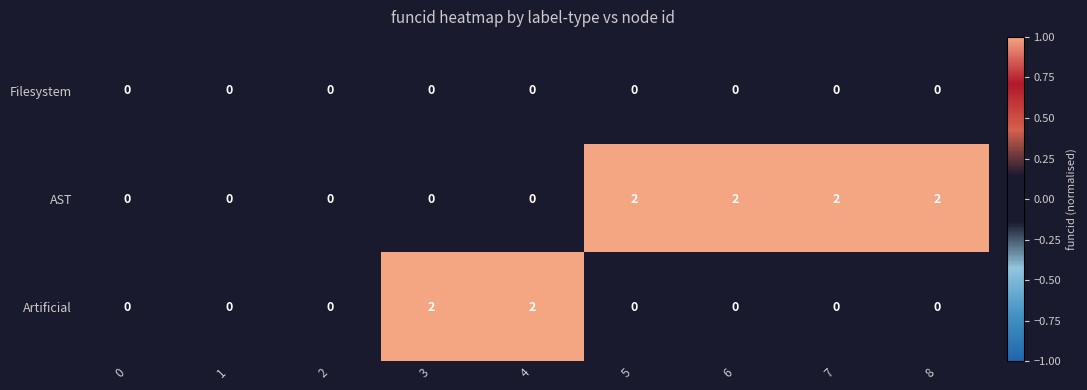

The value of Filesystem at 7 is 0. True or false?

True